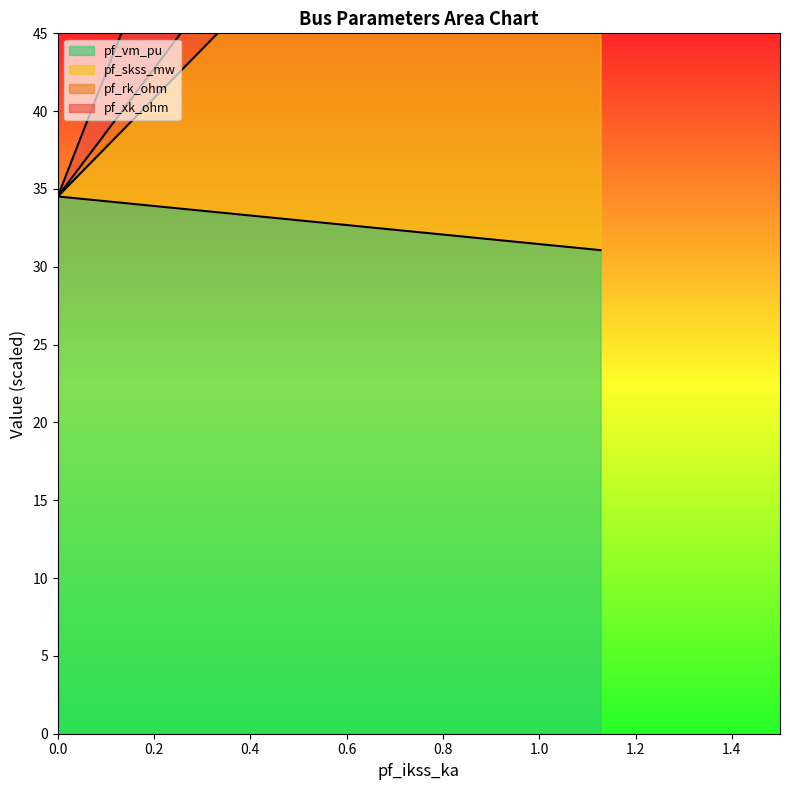

What are all the series names shown in the legend?

pf_vm_pu, pf_skss_mw, pf_rk_ohm, pf_xk_ohm